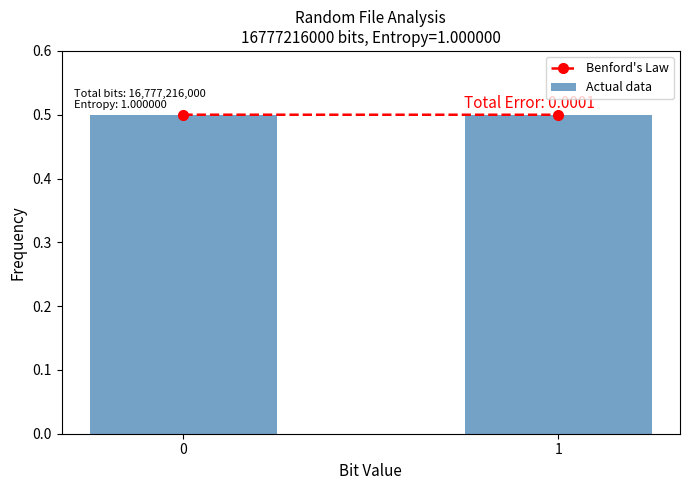

True or false: the data shows 0.5 at 0.

True